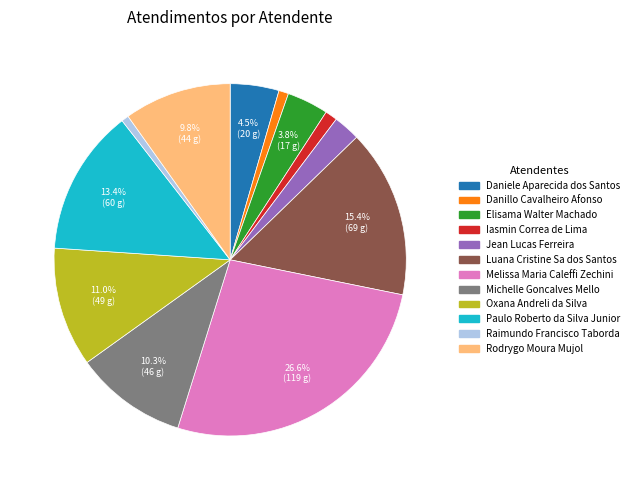

The Danillo Cavalheiro Afonso slice represents 1% of the pie. True or false?

True